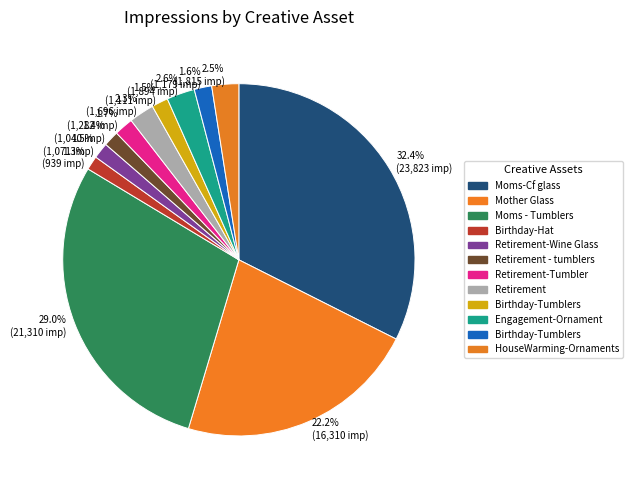

Between 1.5% (1,071 imp) and 29.0% (21,310 imp), which is larger?

29.0% (21,310 imp)